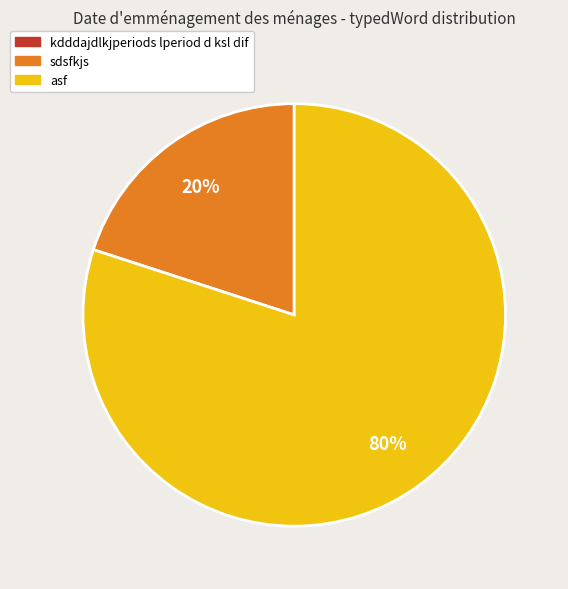

What is the largest slice in the pie chart?

asf